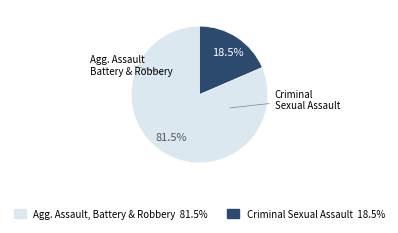

Is there a majority slice in this chart?

Yes